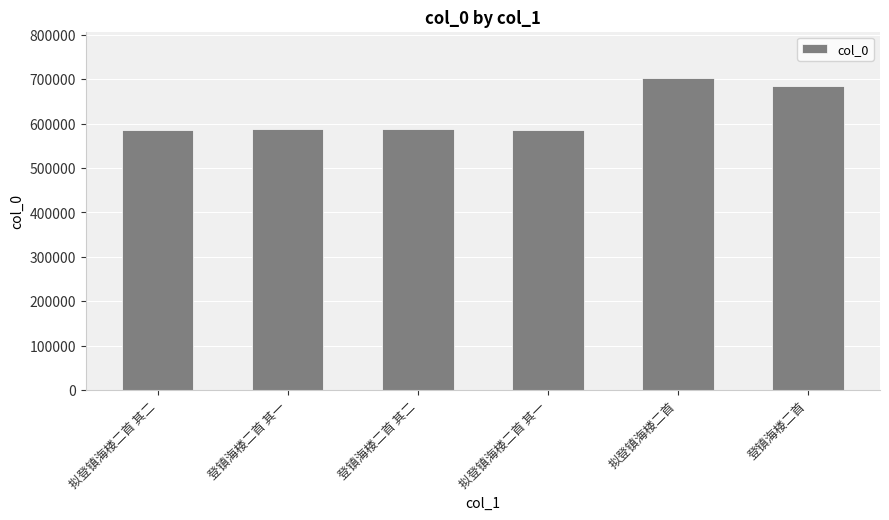

What is the value of the 3rd bar from the left?

588196